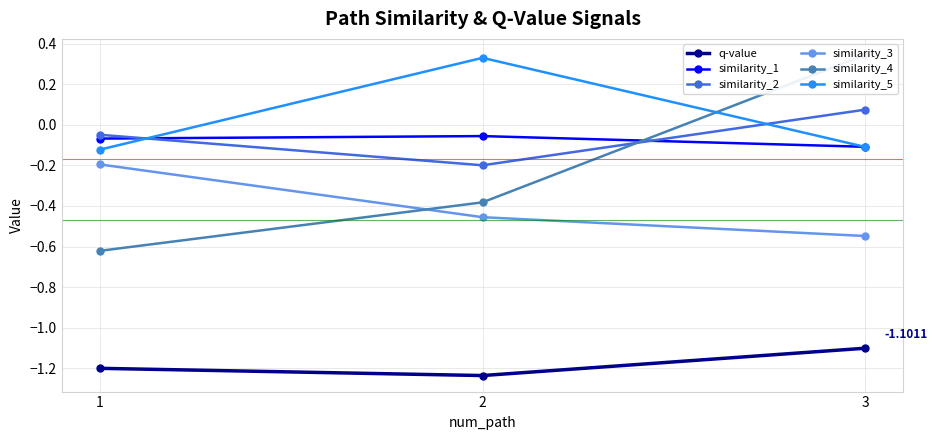

What is the average value of the similarity_1 series?

-0.1